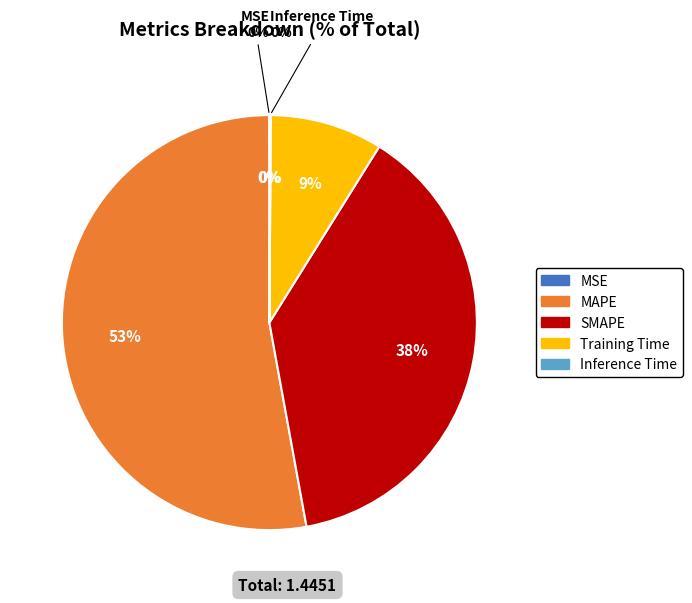

Which category accounts for the majority?

MAPE